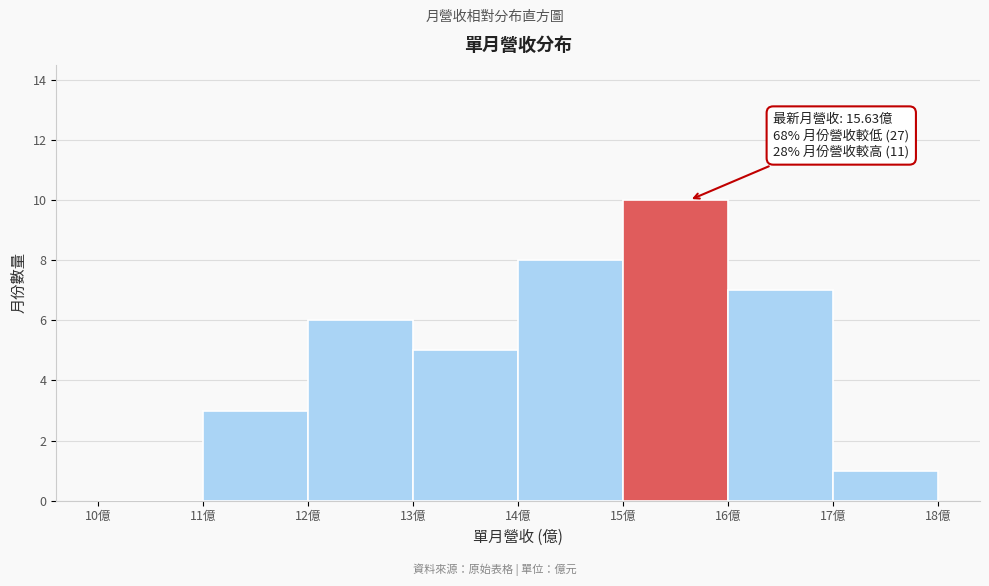

Over which range of the x-axis is the bar tallest?

15 to 16